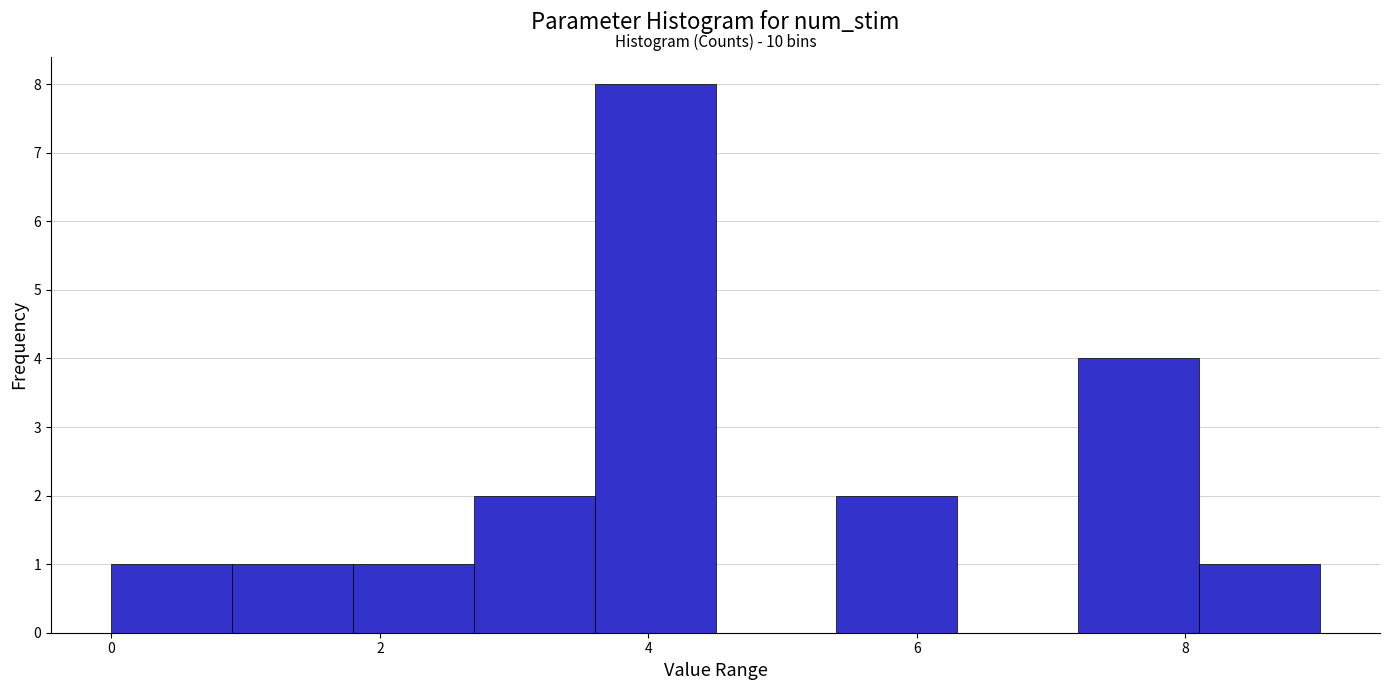

Which range on the x-axis has the tallest bar?

3.6 to 4.5